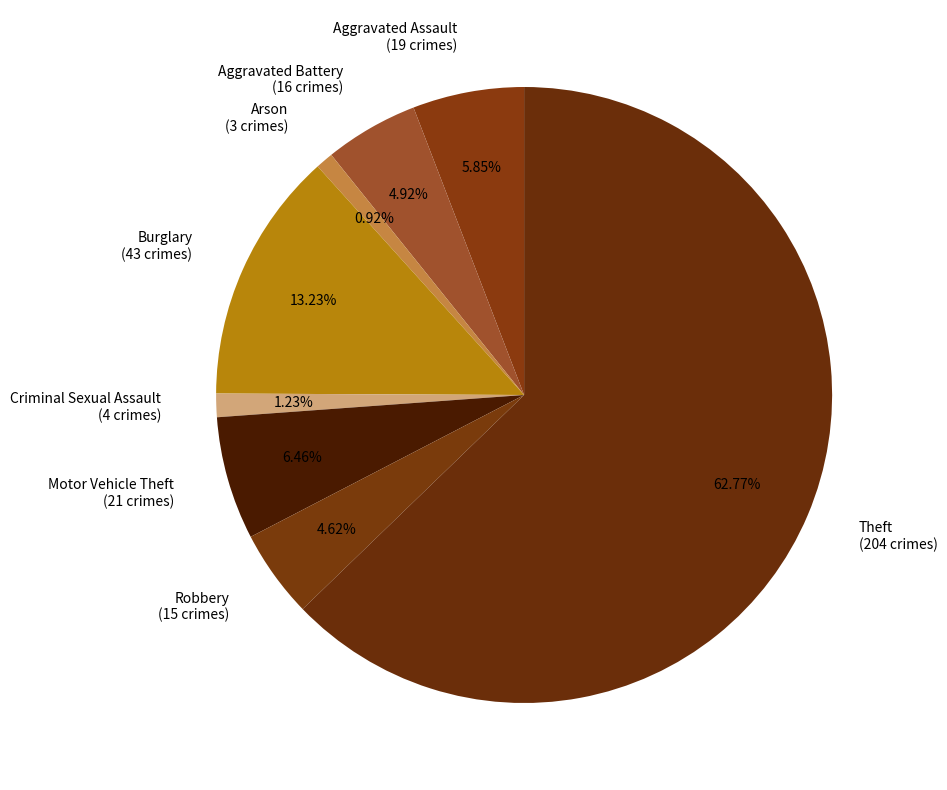

Combined, do Motor Vehicle Theft (21 crimes) and Criminal Sexual Assault (4 crimes) account for over 50%?

No